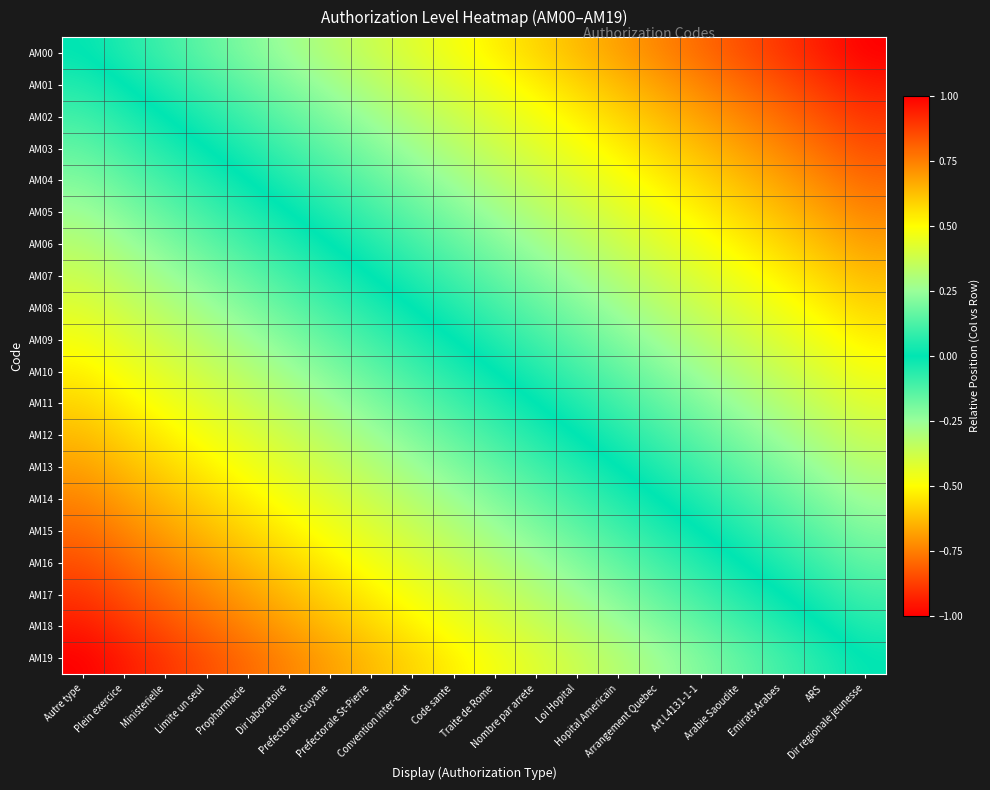

Reading right to left, transcribe all the data shown in this chart.

AM00: Dir regionale jeunesse=1.0	ARS=0.9	Emirats Arabes=0.9	Arabie Saoudite=0.8	Art L4131-1-1=0.8	Arrangement Quebec=0.7	Hopital Americain=0.7	Loi Hopital=0.6	Nombre par arrete=0.6	Traite de Rome=0.5	Code sante=0.5	Convention inter-etat=0.4	Prefectorale St-Pierre=0.4	Prefectorale Guyane=0.3	Dir laboratoire=0.3	Propharmacie=0.2	Limite un seul=0.2	Ministerielle=0.1	Plein exercice=0.1	Autre type=0.0
AM01: Dir regionale jeunesse=0.9	ARS=0.9	Emirats Arabes=0.8	Arabie Saoudite=0.8	Art L4131-1-1=0.7	Arrangement Quebec=0.7	Hopital Americain=0.6	Loi Hopital=0.6	Nombre par arrete=0.5	Traite de Rome=0.5	Code sante=0.4	Convention inter-etat=0.4	Prefectorale St-Pierre=0.3	Prefectorale Guyane=0.3	Dir laboratoire=0.2	Propharmacie=0.2	Limite un seul=0.1	Ministerielle=0.1	Plein exercice=0.0	Autre type=-0.1
AM02: Dir regionale jeunesse=0.9	ARS=0.8	Emirats Arabes=0.8	Arabie Saoudite=0.7	Art L4131-1-1=0.7	Arrangement Quebec=0.6	Hopital Americain=0.6	Loi Hopital=0.5	Nombre par arrete=0.5	Traite de Rome=0.4	Code sante=0.4	Convention inter-etat=0.3	Prefectorale St-Pierre=0.3	Prefectorale Guyane=0.2	Dir laboratoire=0.2	Propharmacie=0.1	Limite un seul=0.1	Ministerielle=0.0	Plein exercice=-0.1	Autre type=-0.1
AM03: Dir regionale jeunesse=0.8	ARS=0.8	Emirats Arabes=0.7	Arabie Saoudite=0.7	Art L4131-1-1=0.6	Arrangement Quebec=0.6	Hopital Americain=0.5	Loi Hopital=0.5	Nombre par arrete=0.4	Traite de Rome=0.4	Code sante=0.3	Convention inter-etat=0.3	Prefectorale St-Pierre=0.2	Prefectorale Guyane=0.2	Dir laboratoire=0.1	Propharmacie=0.1	Limite un seul=0.0	Ministerielle=-0.1	Plein exercice=-0.1	Autre type=-0.2
AM04: Dir regionale jeunesse=0.8	ARS=0.7	Emirats Arabes=0.7	Arabie Saoudite=0.6	Art L4131-1-1=0.6	Arrangement Quebec=0.5	Hopital Americain=0.5	Loi Hopital=0.4	Nombre par arrete=0.4	Traite de Rome=0.3	Code sante=0.3	Convention inter-etat=0.2	Prefectorale St-Pierre=0.2	Prefectorale Guyane=0.1	Dir laboratoire=0.1	Propharmacie=0.0	Limite un seul=-0.1	Ministerielle=-0.1	Plein exercice=-0.2	Autre type=-0.2
AM05: Dir regionale jeunesse=0.7	ARS=0.7	Emirats Arabes=0.6	Arabie Saoudite=0.6	Art L4131-1-1=0.5	Arrangement Quebec=0.5	Hopital Americain=0.4	Loi Hopital=0.4	Nombre par arrete=0.3	Traite de Rome=0.3	Code sante=0.2	Convention inter-etat=0.2	Prefectorale St-Pierre=0.1	Prefectorale Guyane=0.1	Dir laboratoire=0.0	Propharmacie=-0.1	Limite un seul=-0.1	Ministerielle=-0.2	Plein exercice=-0.2	Autre type=-0.3
AM06: Dir regionale jeunesse=0.7	ARS=0.6	Emirats Arabes=0.6	Arabie Saoudite=0.5	Art L4131-1-1=0.5	Arrangement Quebec=0.4	Hopital Americain=0.4	Loi Hopital=0.3	Nombre par arrete=0.3	Traite de Rome=0.2	Code sante=0.2	Convention inter-etat=0.1	Prefectorale St-Pierre=0.1	Prefectorale Guyane=0.0	Dir laboratoire=-0.1	Propharmacie=-0.1	Limite un seul=-0.2	Ministerielle=-0.2	Plein exercice=-0.3	Autre type=-0.3
AM07: Dir regionale jeunesse=0.6	ARS=0.6	Emirats Arabes=0.5	Arabie Saoudite=0.5	Art L4131-1-1=0.4	Arrangement Quebec=0.4	Hopital Americain=0.3	Loi Hopital=0.3	Nombre par arrete=0.2	Traite de Rome=0.2	Code sante=0.1	Convention inter-etat=0.1	Prefectorale St-Pierre=0.0	Prefectorale Guyane=-0.1	Dir laboratoire=-0.1	Propharmacie=-0.2	Limite un seul=-0.2	Ministerielle=-0.3	Plein exercice=-0.3	Autre type=-0.4
AM08: Dir regionale jeunesse=0.6	ARS=0.5	Emirats Arabes=0.5	Arabie Saoudite=0.4	Art L4131-1-1=0.4	Arrangement Quebec=0.3	Hopital Americain=0.3	Loi Hopital=0.2	Nombre par arrete=0.2	Traite de Rome=0.1	Code sante=0.1	Convention inter-etat=0.0	Prefectorale St-Pierre=-0.1	Prefectorale Guyane=-0.1	Dir laboratoire=-0.2	Propharmacie=-0.2	Limite un seul=-0.3	Ministerielle=-0.3	Plein exercice=-0.4	Autre type=-0.4
AM09: Dir regionale jeunesse=0.5	ARS=0.5	Emirats Arabes=0.4	Arabie Saoudite=0.4	Art L4131-1-1=0.3	Arrangement Quebec=0.3	Hopital Americain=0.2	Loi Hopital=0.2	Nombre par arrete=0.1	Traite de Rome=0.1	Code sante=0.0	Convention inter-etat=-0.1	Prefectorale St-Pierre=-0.1	Prefectorale Guyane=-0.2	Dir laboratoire=-0.2	Propharmacie=-0.3	Limite un seul=-0.3	Ministerielle=-0.4	Plein exercice=-0.4	Autre type=-0.5
AM10: Dir regionale jeunesse=0.5	ARS=0.4	Emirats Arabes=0.4	Arabie Saoudite=0.3	Art L4131-1-1=0.3	Arrangement Quebec=0.2	Hopital Americain=0.2	Loi Hopital=0.1	Nombre par arrete=0.1	Traite de Rome=0.0	Code sante=-0.1	Convention inter-etat=-0.1	Prefectorale St-Pierre=-0.2	Prefectorale Guyane=-0.2	Dir laboratoire=-0.3	Propharmacie=-0.3	Limite un seul=-0.4	Ministerielle=-0.4	Plein exercice=-0.5	Autre type=-0.5
AM11: Dir regionale jeunesse=0.4	ARS=0.4	Emirats Arabes=0.3	Arabie Saoudite=0.3	Art L4131-1-1=0.2	Arrangement Quebec=0.2	Hopital Americain=0.1	Loi Hopital=0.1	Nombre par arrete=0.0	Traite de Rome=-0.1	Code sante=-0.1	Convention inter-etat=-0.2	Prefectorale St-Pierre=-0.2	Prefectorale Guyane=-0.3	Dir laboratoire=-0.3	Propharmacie=-0.4	Limite un seul=-0.4	Ministerielle=-0.5	Plein exercice=-0.5	Autre type=-0.6
AM12: Dir regionale jeunesse=0.4	ARS=0.3	Emirats Arabes=0.3	Arabie Saoudite=0.2	Art L4131-1-1=0.2	Arrangement Quebec=0.1	Hopital Americain=0.1	Loi Hopital=0.0	Nombre par arrete=-0.1	Traite de Rome=-0.1	Code sante=-0.2	Convention inter-etat=-0.2	Prefectorale St-Pierre=-0.3	Prefectorale Guyane=-0.3	Dir laboratoire=-0.4	Propharmacie=-0.4	Limite un seul=-0.5	Ministerielle=-0.5	Plein exercice=-0.6	Autre type=-0.6
AM13: Dir regionale jeunesse=0.3	ARS=0.3	Emirats Arabes=0.2	Arabie Saoudite=0.2	Art L4131-1-1=0.1	Arrangement Quebec=0.1	Hopital Americain=0.0	Loi Hopital=-0.1	Nombre par arrete=-0.1	Traite de Rome=-0.2	Code sante=-0.2	Convention inter-etat=-0.3	Prefectorale St-Pierre=-0.3	Prefectorale Guyane=-0.4	Dir laboratoire=-0.4	Propharmacie=-0.5	Limite un seul=-0.5	Ministerielle=-0.6	Plein exercice=-0.6	Autre type=-0.7
AM14: Dir regionale jeunesse=0.3	ARS=0.2	Emirats Arabes=0.2	Arabie Saoudite=0.1	Art L4131-1-1=0.1	Arrangement Quebec=0.0	Hopital Americain=-0.1	Loi Hopital=-0.1	Nombre par arrete=-0.2	Traite de Rome=-0.2	Code sante=-0.3	Convention inter-etat=-0.3	Prefectorale St-Pierre=-0.4	Prefectorale Guyane=-0.4	Dir laboratoire=-0.5	Propharmacie=-0.5	Limite un seul=-0.6	Ministerielle=-0.6	Plein exercice=-0.7	Autre type=-0.7
AM15: Dir regionale jeunesse=0.2	ARS=0.2	Emirats Arabes=0.1	Arabie Saoudite=0.1	Art L4131-1-1=0.0	Arrangement Quebec=-0.1	Hopital Americain=-0.1	Loi Hopital=-0.2	Nombre par arrete=-0.2	Traite de Rome=-0.3	Code sante=-0.3	Convention inter-etat=-0.4	Prefectorale St-Pierre=-0.4	Prefectorale Guyane=-0.5	Dir laboratoire=-0.5	Propharmacie=-0.6	Limite un seul=-0.6	Ministerielle=-0.7	Plein exercice=-0.7	Autre type=-0.8
AM16: Dir regionale jeunesse=0.2	ARS=0.1	Emirats Arabes=0.1	Arabie Saoudite=0.0	Art L4131-1-1=-0.1	Arrangement Quebec=-0.1	Hopital Americain=-0.2	Loi Hopital=-0.2	Nombre par arrete=-0.3	Traite de Rome=-0.3	Code sante=-0.4	Convention inter-etat=-0.4	Prefectorale St-Pierre=-0.5	Prefectorale Guyane=-0.5	Dir laboratoire=-0.6	Propharmacie=-0.6	Limite un seul=-0.7	Ministerielle=-0.7	Plein exercice=-0.8	Autre type=-0.8
AM17: Dir regionale jeunesse=0.1	ARS=0.1	Emirats Arabes=0.0	Arabie Saoudite=-0.1	Art L4131-1-1=-0.1	Arrangement Quebec=-0.2	Hopital Americain=-0.2	Loi Hopital=-0.3	Nombre par arrete=-0.3	Traite de Rome=-0.4	Code sante=-0.4	Convention inter-etat=-0.5	Prefectorale St-Pierre=-0.5	Prefectorale Guyane=-0.6	Dir laboratoire=-0.6	Propharmacie=-0.7	Limite un seul=-0.7	Ministerielle=-0.8	Plein exercice=-0.8	Autre type=-0.9
AM18: Dir regionale jeunesse=0.1	ARS=0.0	Emirats Arabes=-0.1	Arabie Saoudite=-0.1	Art L4131-1-1=-0.2	Arrangement Quebec=-0.2	Hopital Americain=-0.3	Loi Hopital=-0.3	Nombre par arrete=-0.4	Traite de Rome=-0.4	Code sante=-0.5	Convention inter-etat=-0.5	Prefectorale St-Pierre=-0.6	Prefectorale Guyane=-0.6	Dir laboratoire=-0.7	Propharmacie=-0.7	Limite un seul=-0.8	Ministerielle=-0.8	Plein exercice=-0.9	Autre type=-0.9
AM19: Dir regionale jeunesse=0.0	ARS=-0.1	Emirats Arabes=-0.1	Arabie Saoudite=-0.2	Art L4131-1-1=-0.2	Arrangement Quebec=-0.3	Hopital Americain=-0.3	Loi Hopital=-0.4	Nombre par arrete=-0.4	Traite de Rome=-0.5	Code sante=-0.5	Convention inter-etat=-0.6	Prefectorale St-Pierre=-0.6	Prefectorale Guyane=-0.7	Dir laboratoire=-0.7	Propharmacie=-0.8	Limite un seul=-0.8	Ministerielle=-0.9	Plein exercice=-0.9	Autre type=-1.0